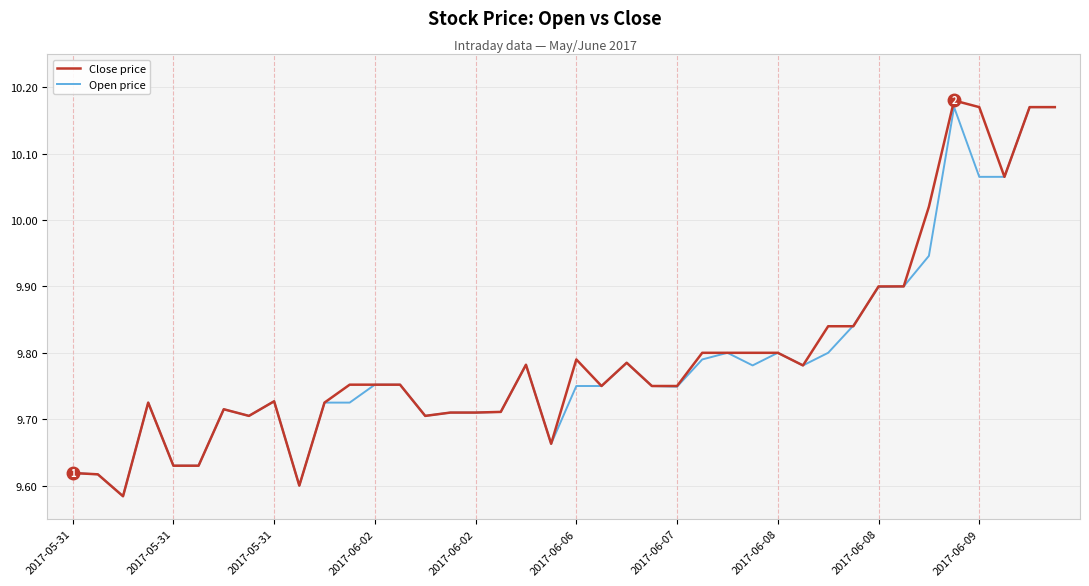

Which series has the largest range (max minus min)?

Close price